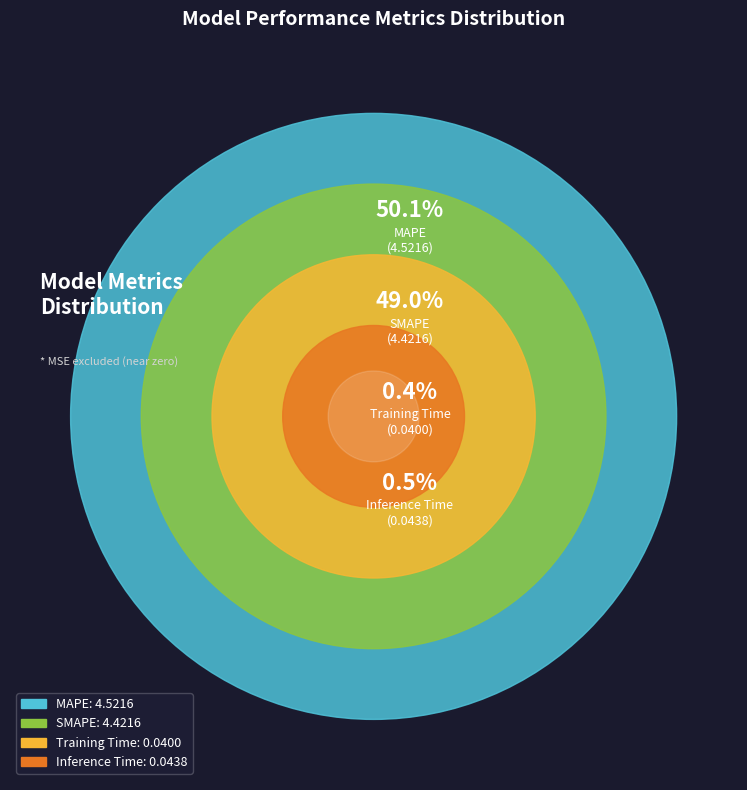

What is the smallest slice in the pie chart?

Training Time